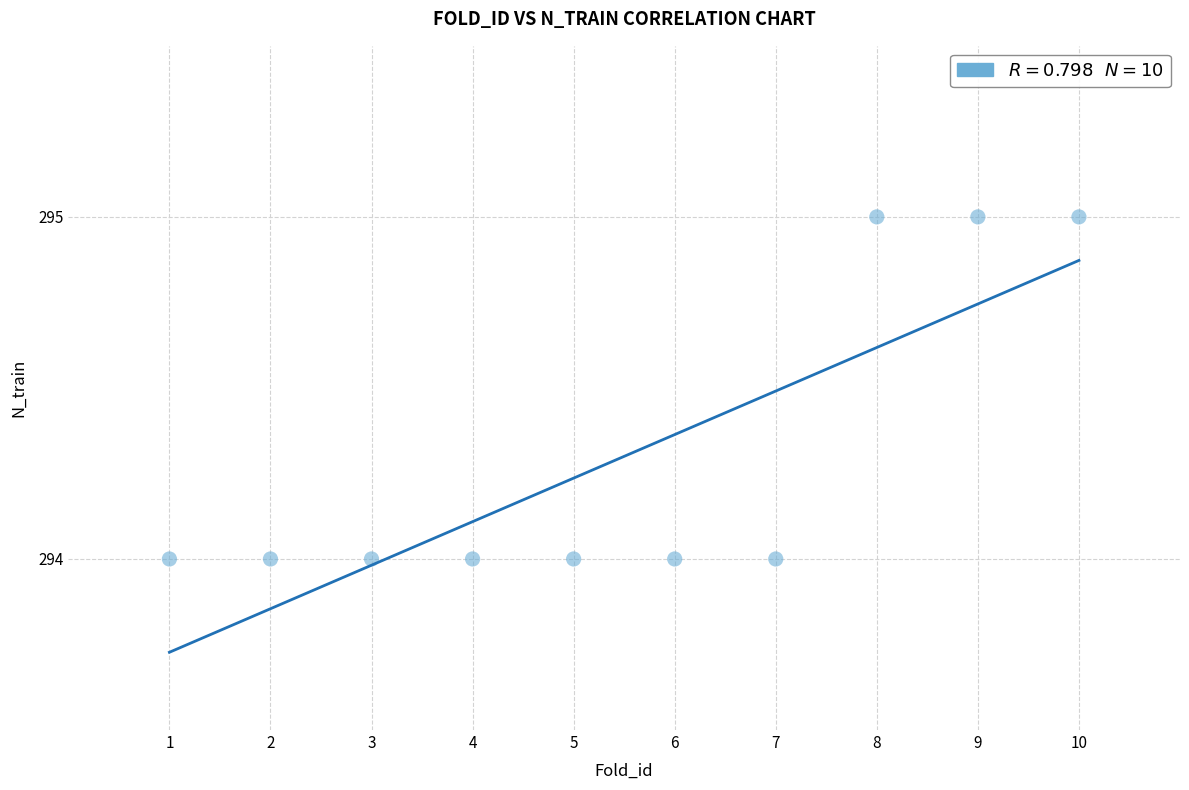

What is the average Y value?

294